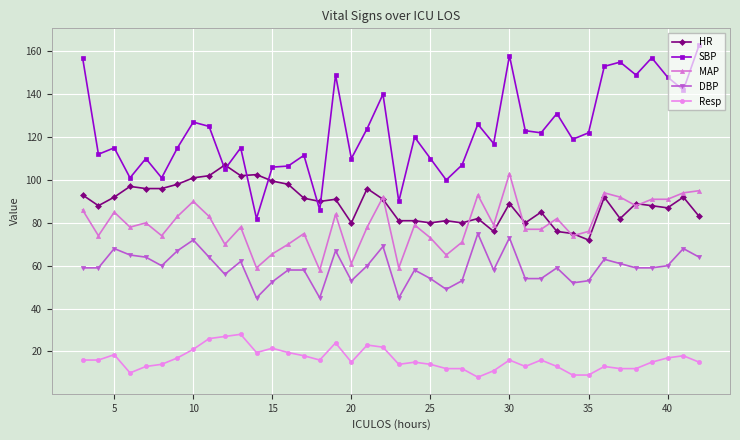

How many values in the HR series are below 90?

20